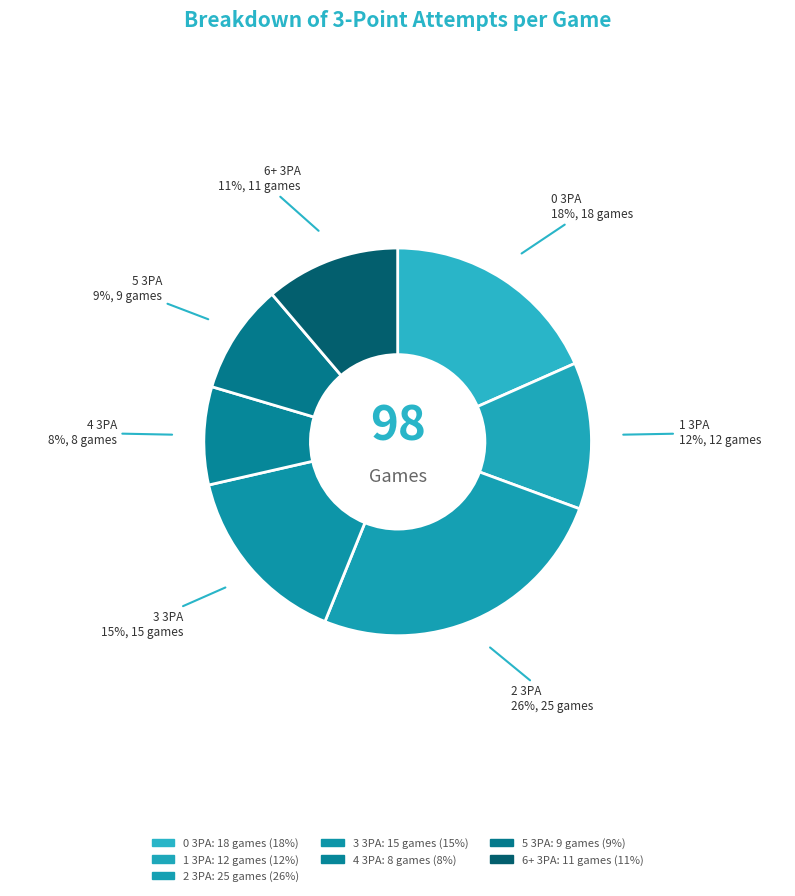

How many segments does this pie chart have?

7